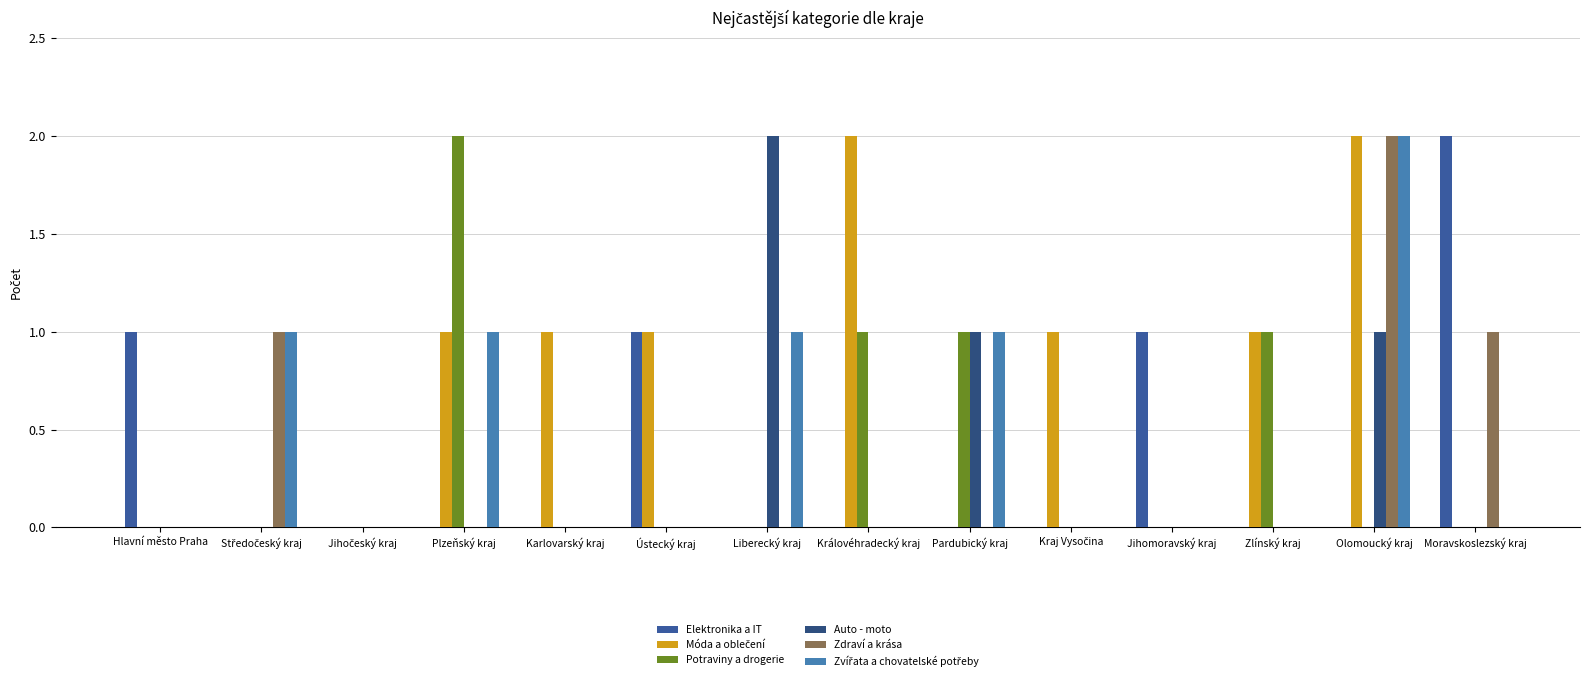

How many categories are shown in the chart?

14